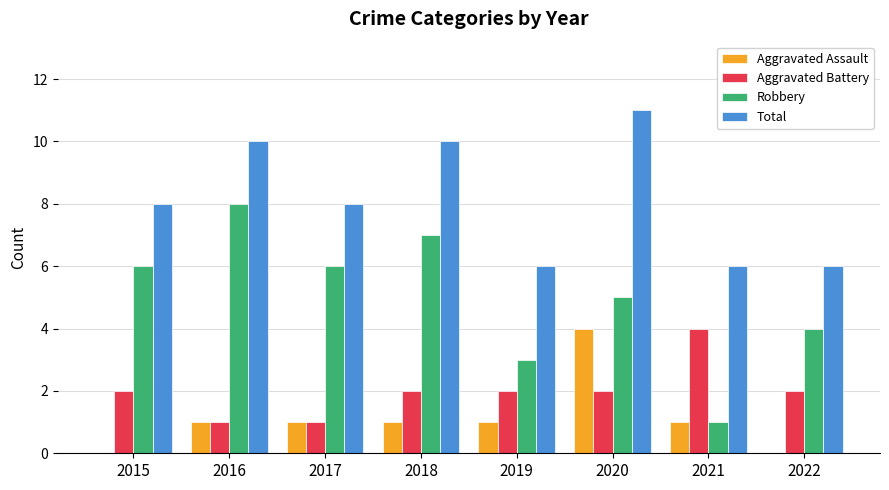

Are the bars horizontal?

No